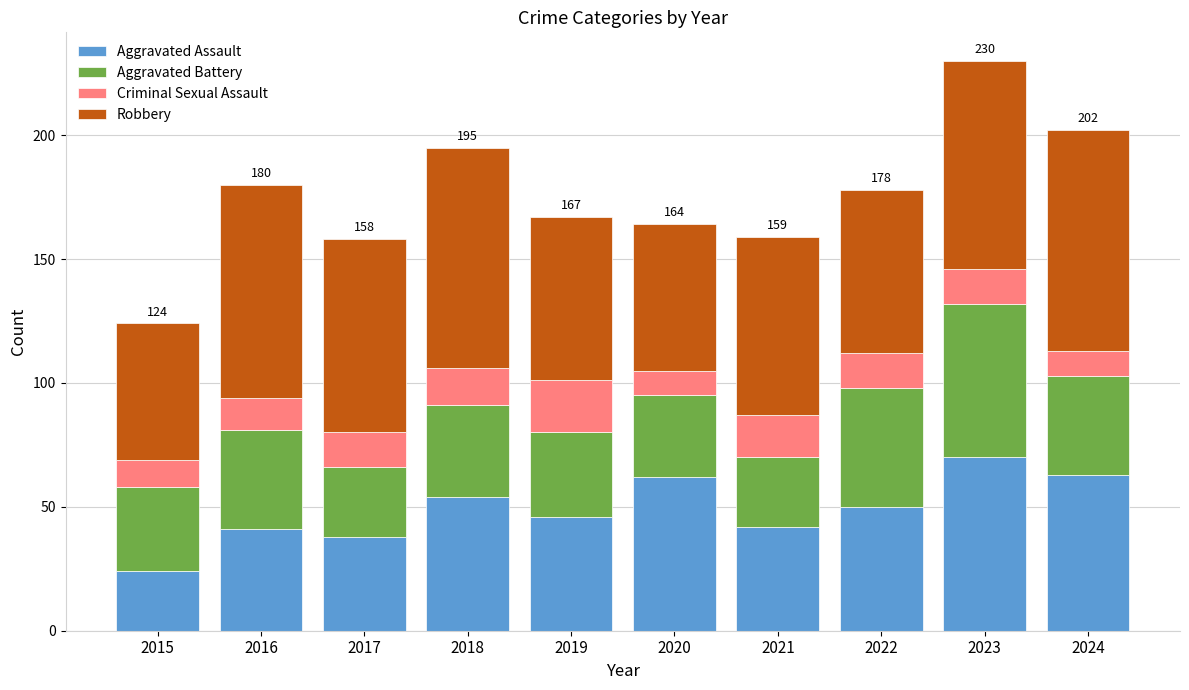

At which label is Aggravated Assault closest to 47?

2019